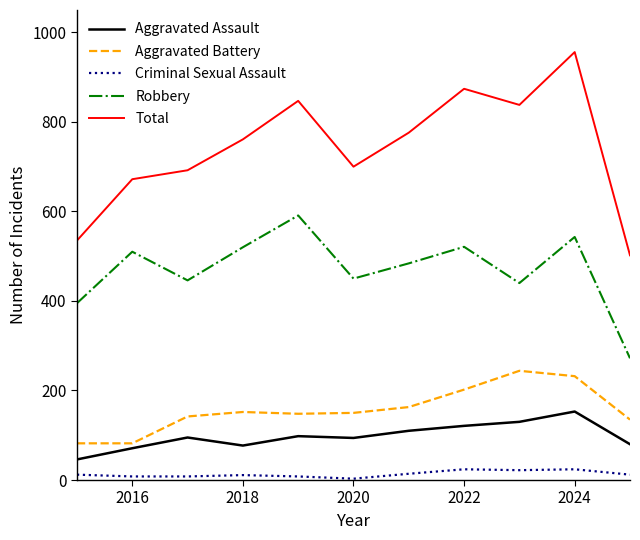

What is the average value of the Aggravated Battery series?

157